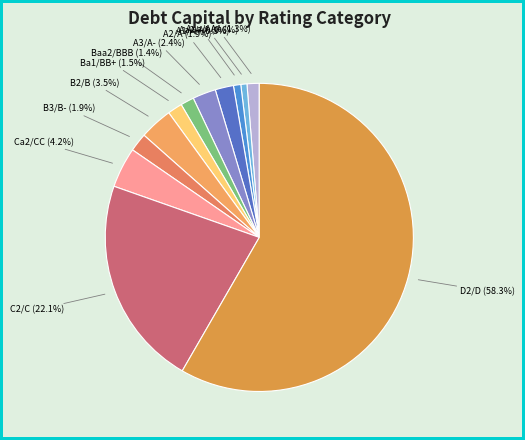

Count the number of slices in the pie.

12